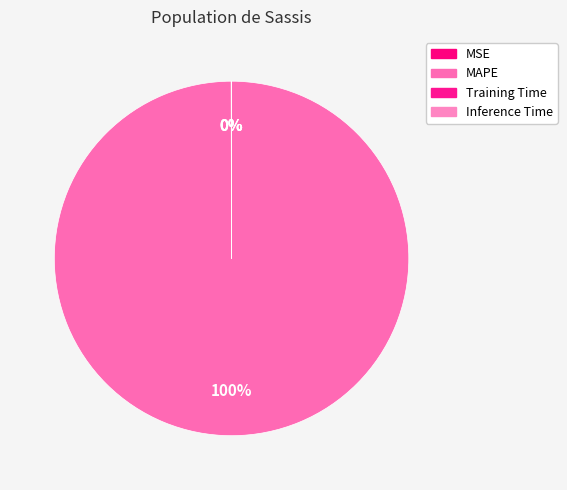

To the nearest percent, what is the difference between the largest and smallest slice percentages?

100%